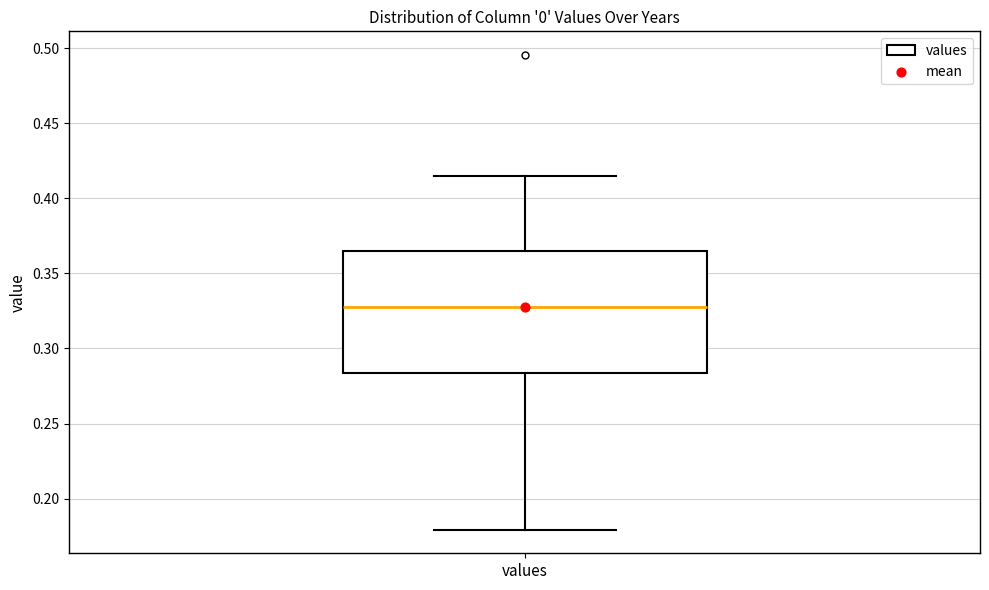

Transcribe this box plot: give where the median line is, the range the box spans, and where the two whiskers end, as read against the y-axis. The values are not printed on the chart, so give them approximately, as read against the axis.

median 0.325, box 0.285 to 0.365, whiskers 0.180 to 0.415